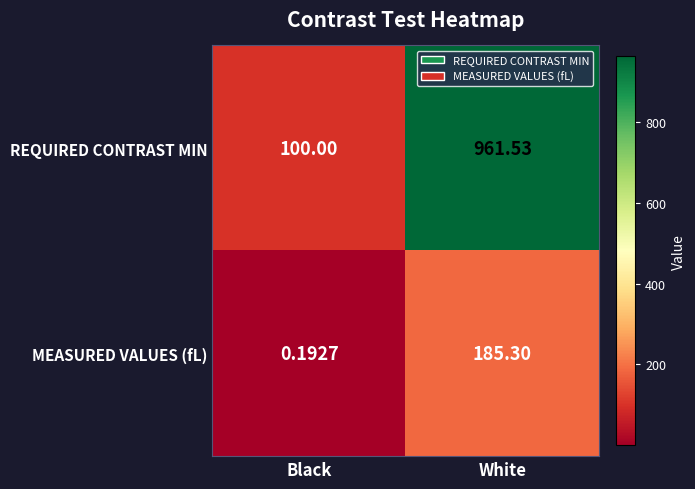

Which category has the highest value in the MEASURED VALUES (fL) series?

White